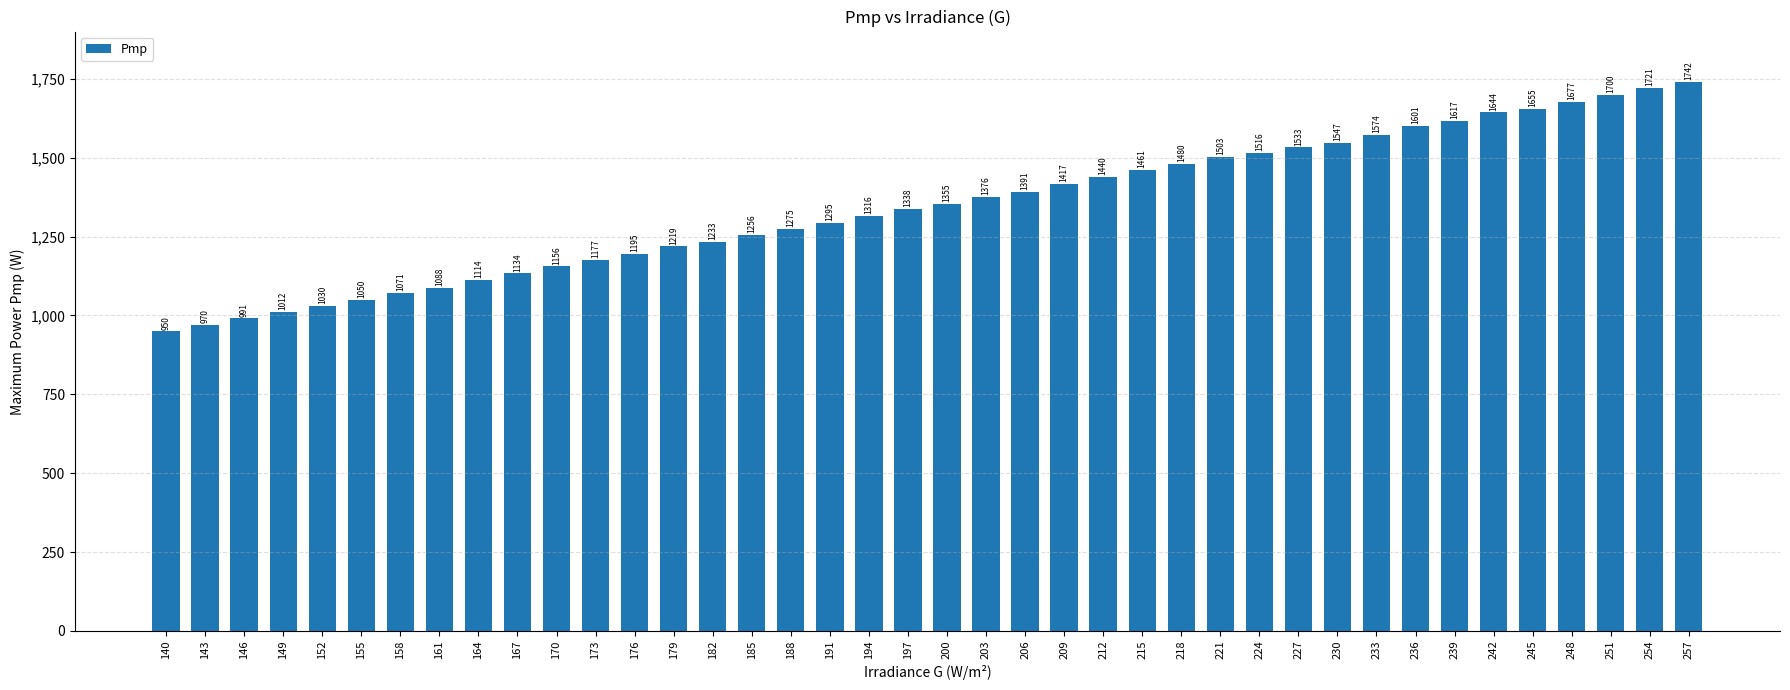

Approximately how many times larger is the value at 197 compared to 191?

1.0